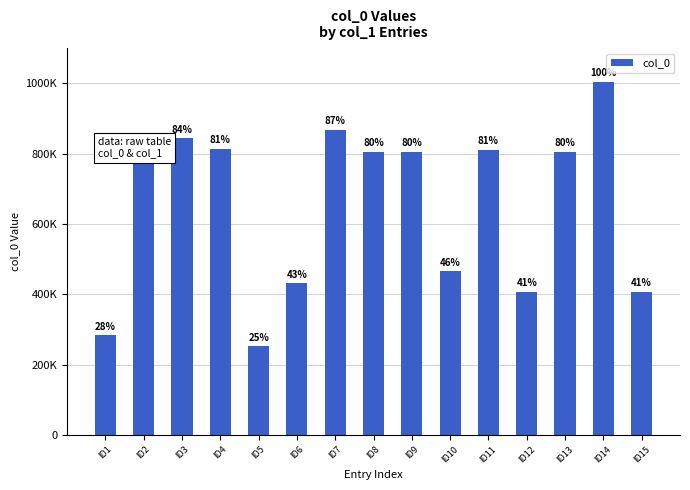

Where does the data first go above 805728?

ID2